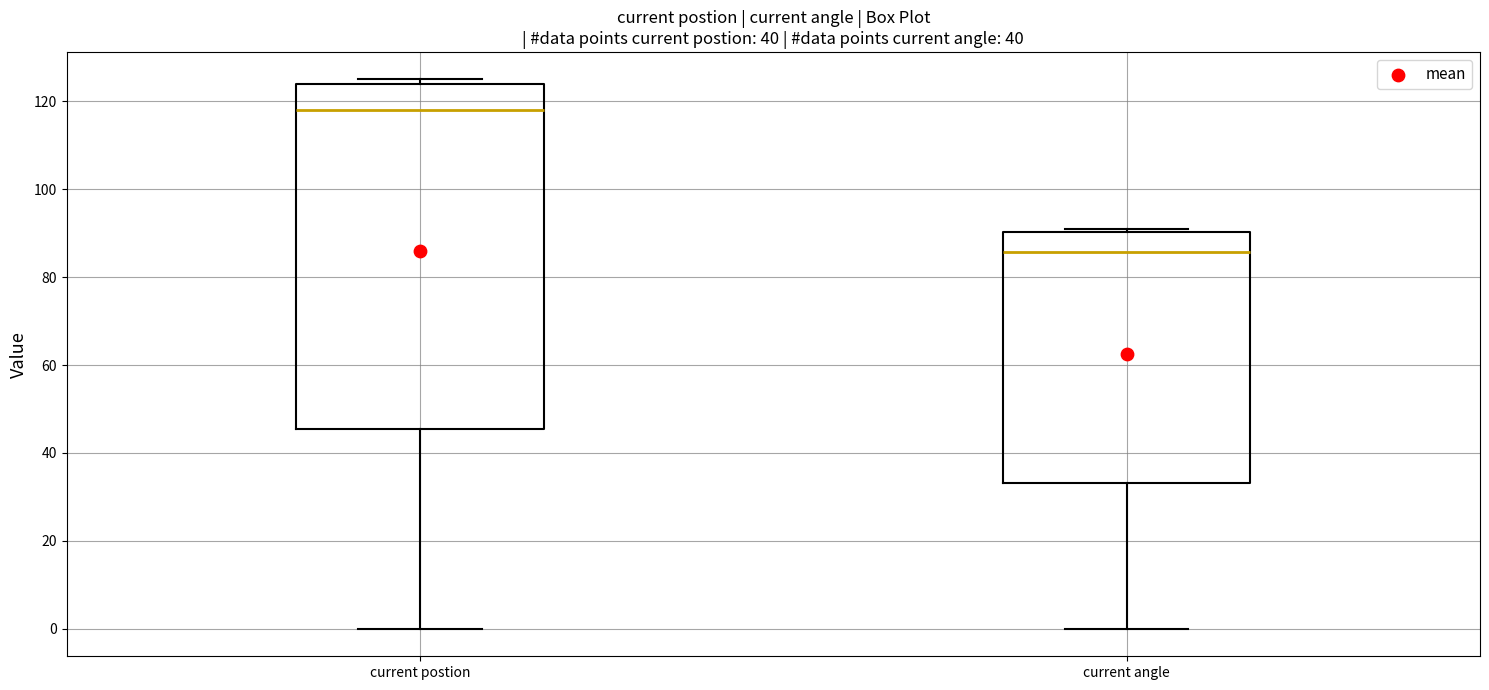

Which box is the tallest, from its lower edge to its upper edge?

current postion